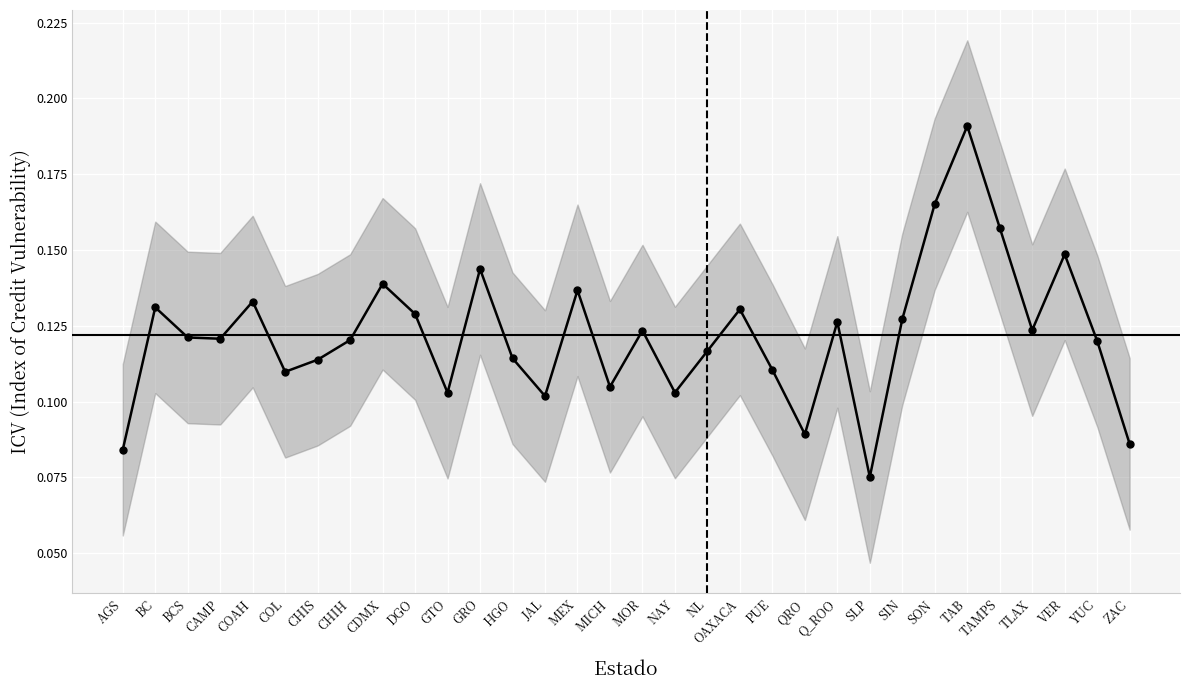

Rank the categories by value from lowest to highest.

SLP, AGS, ZAC, QRO, JAL, GTO, NAY, MICH, COL, PUE, CHIS, HGO, NL, YUC, CHIH, CAMP, BCS, MOR, TLAX, Q_ROO, SIN, DGO, OAXACA, BC, COAH, MEX, CDMX, GRO, VER, TAMPS, SON, TAB